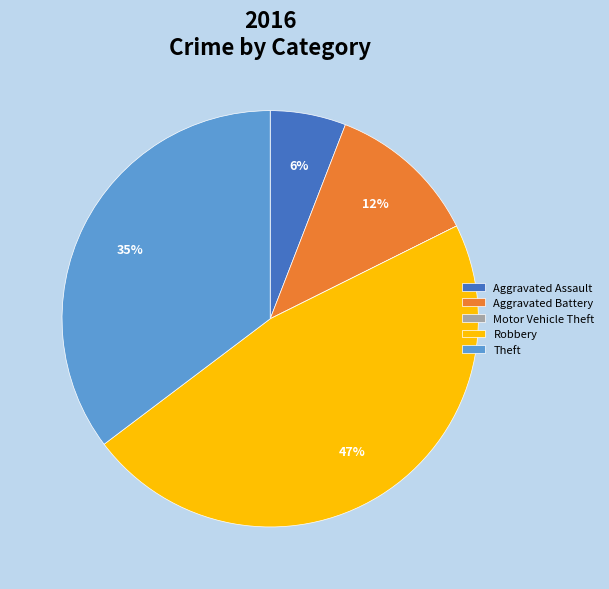

Does Robbery represent more than half of the total?

No